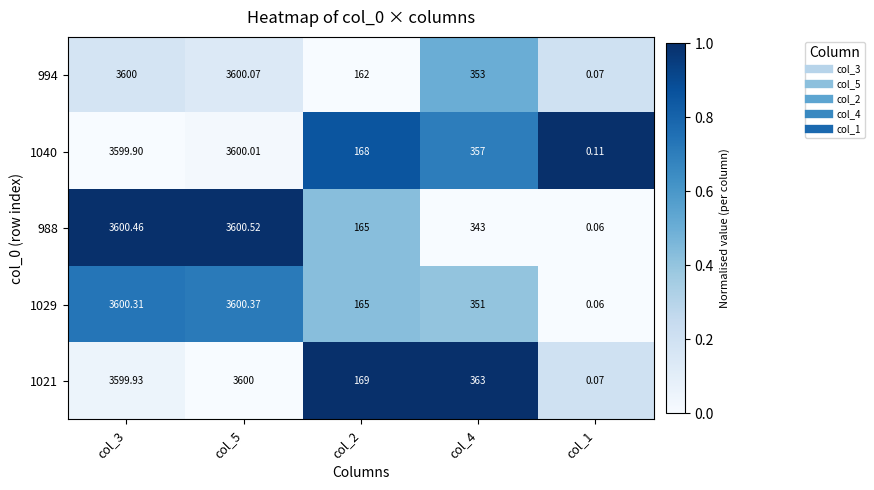

Which series changed the most between col_5 and col_2?

994